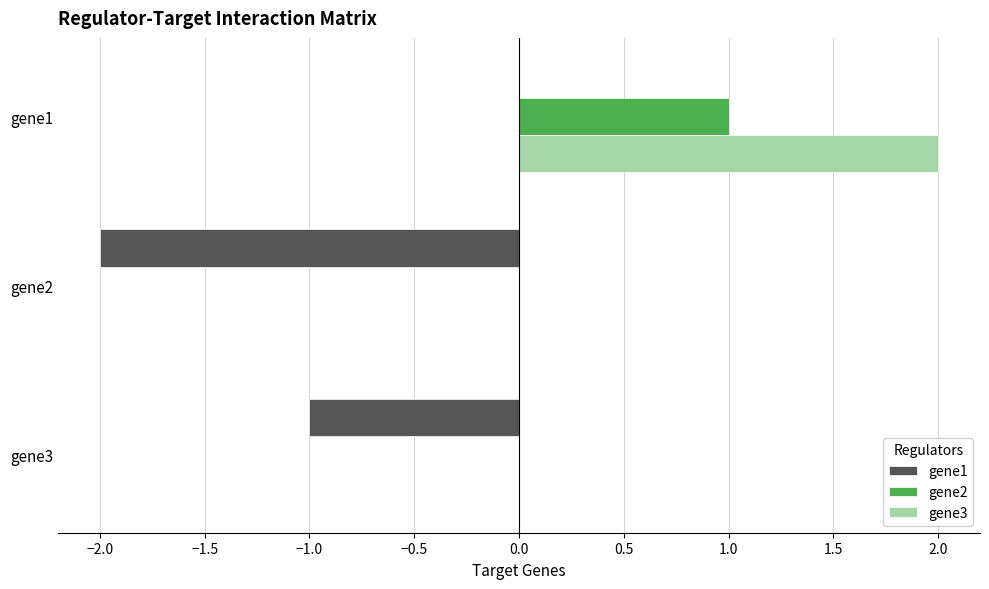

True or false: gene3 has a value of 2 at gene1.

True